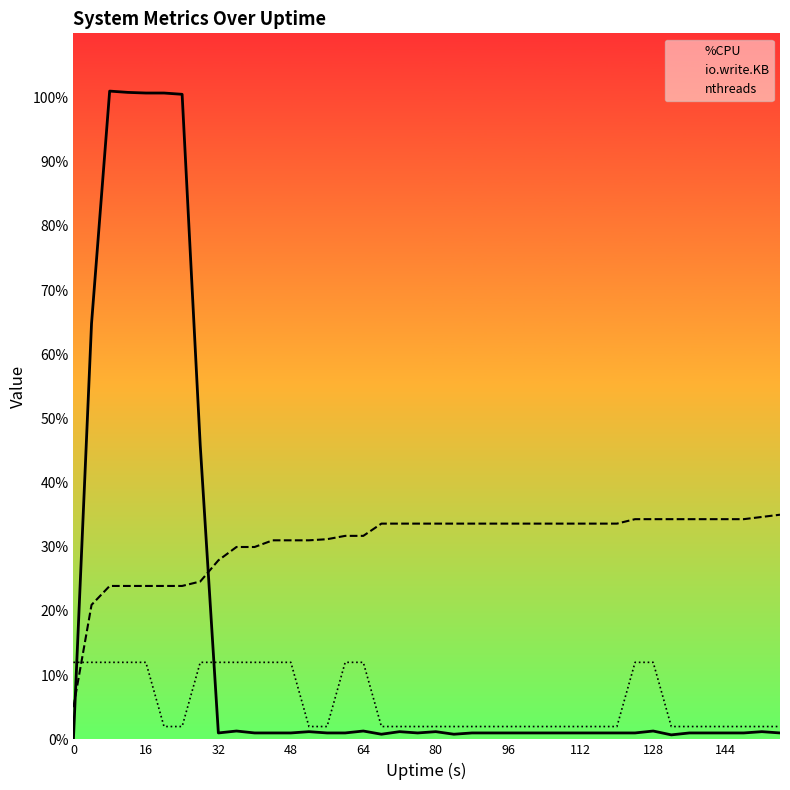

Rank the series by their average value, from highest to lowest.

io.write.KB, %CPU, nthreads